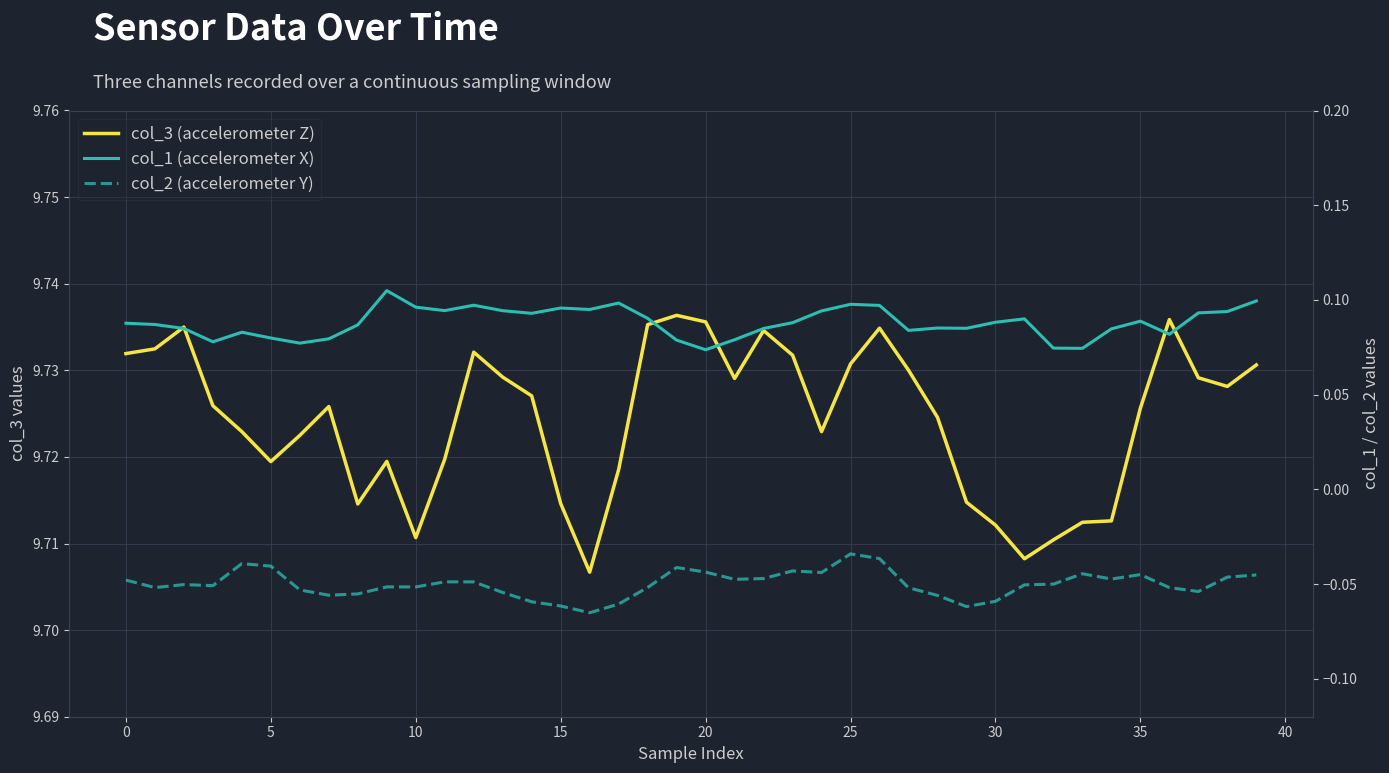

At 40, list the series in order from smallest to largest.

col_2, col_1, col_3